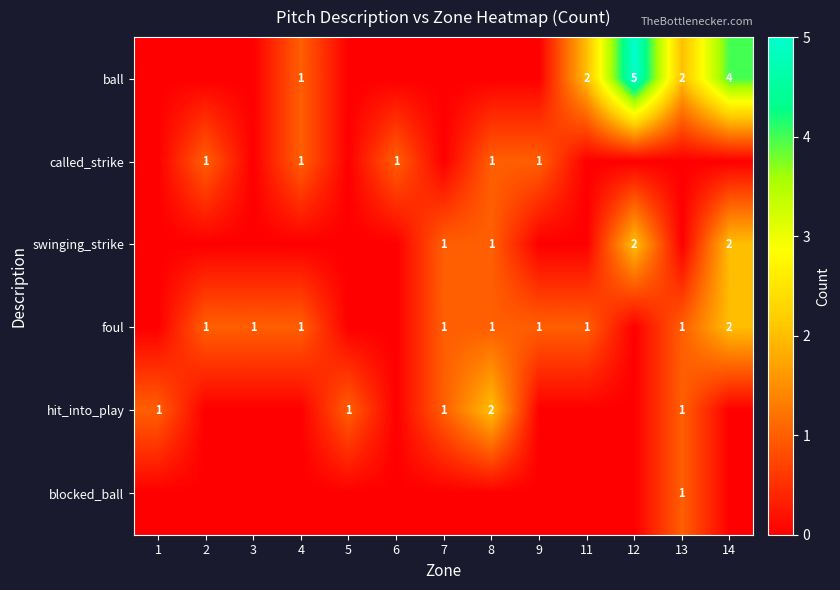

What is the greatest value displayed?

5